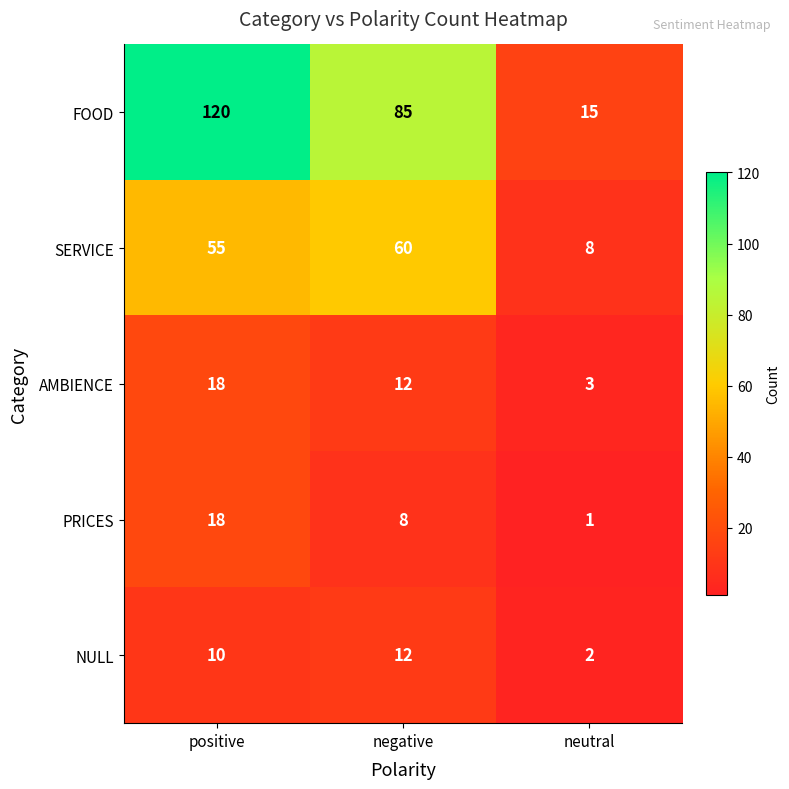

What is the total value across all series at positive?

221